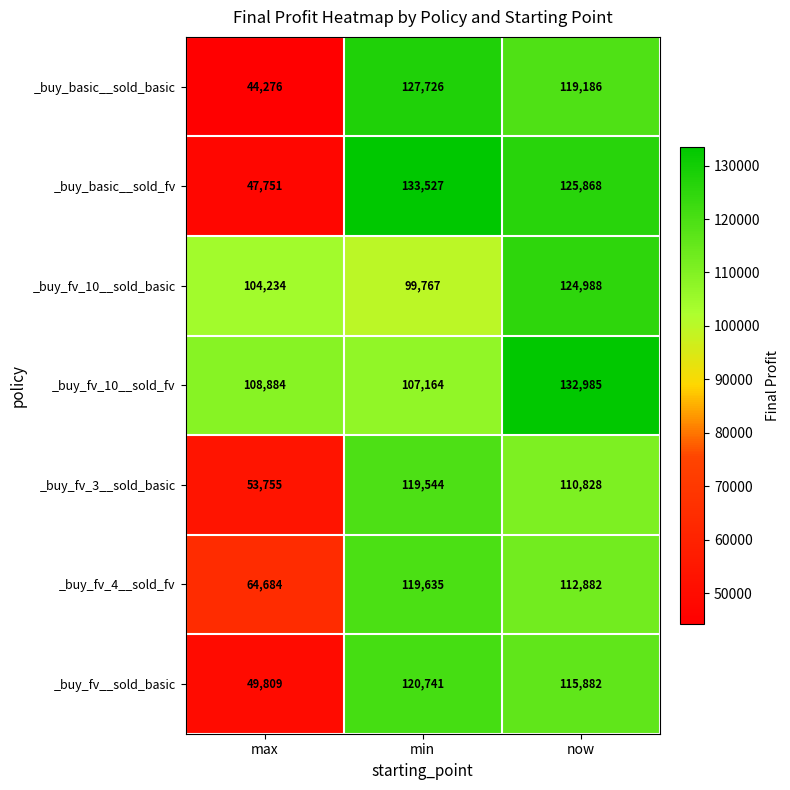

At which label does _buy_basic__sold_basic reach its minimum?

max